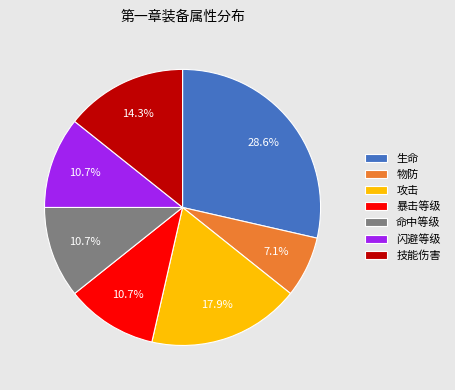

How much of the chart is everything except 命中等级?

89.3%